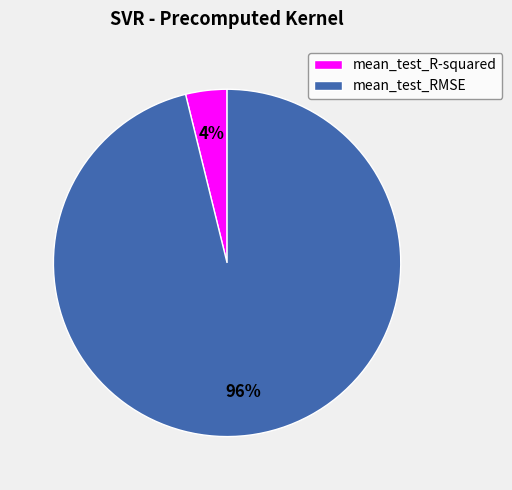

Combined, do mean_test_R-squared and mean_test_RMSE account for over 50%?

Yes